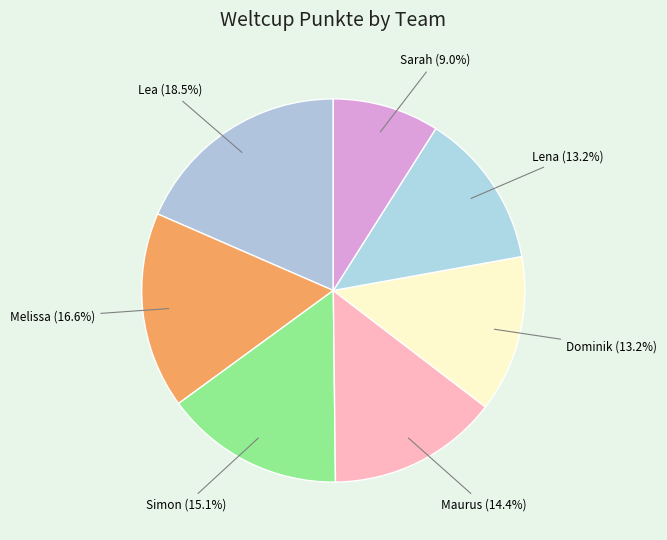

What percentage is the Simon slice, to the nearest percent?

15%